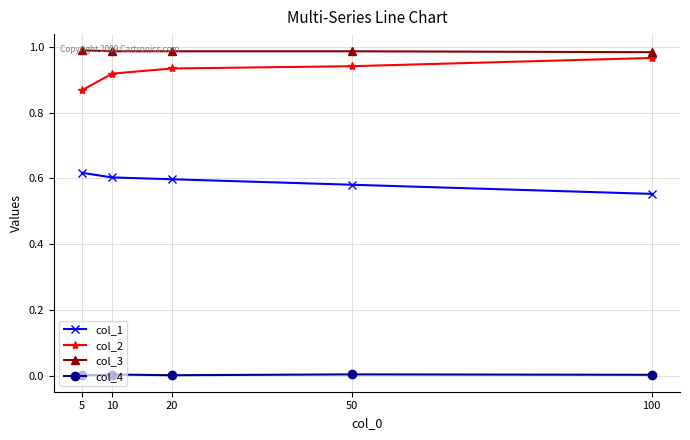

Is the value of col_2 at 20 greater than the value of col_4 at 100?

Yes